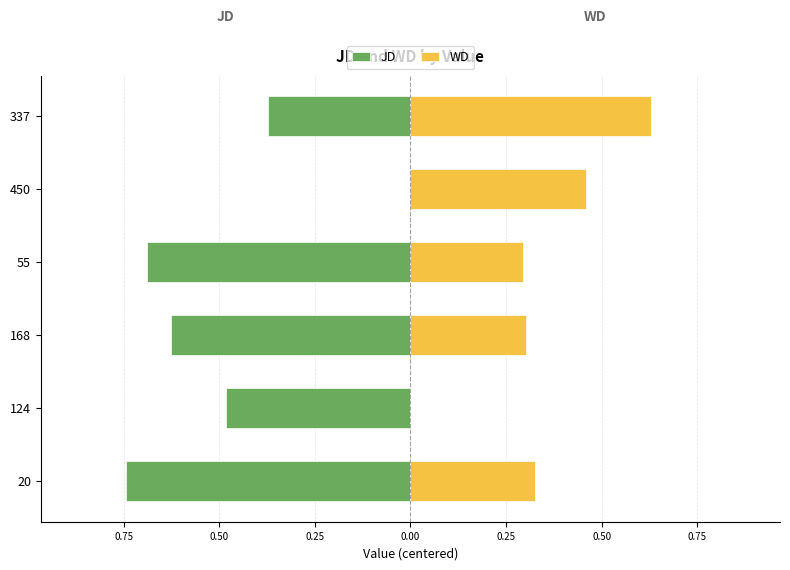

Is it true that WD equals 0.0 at 124?

True